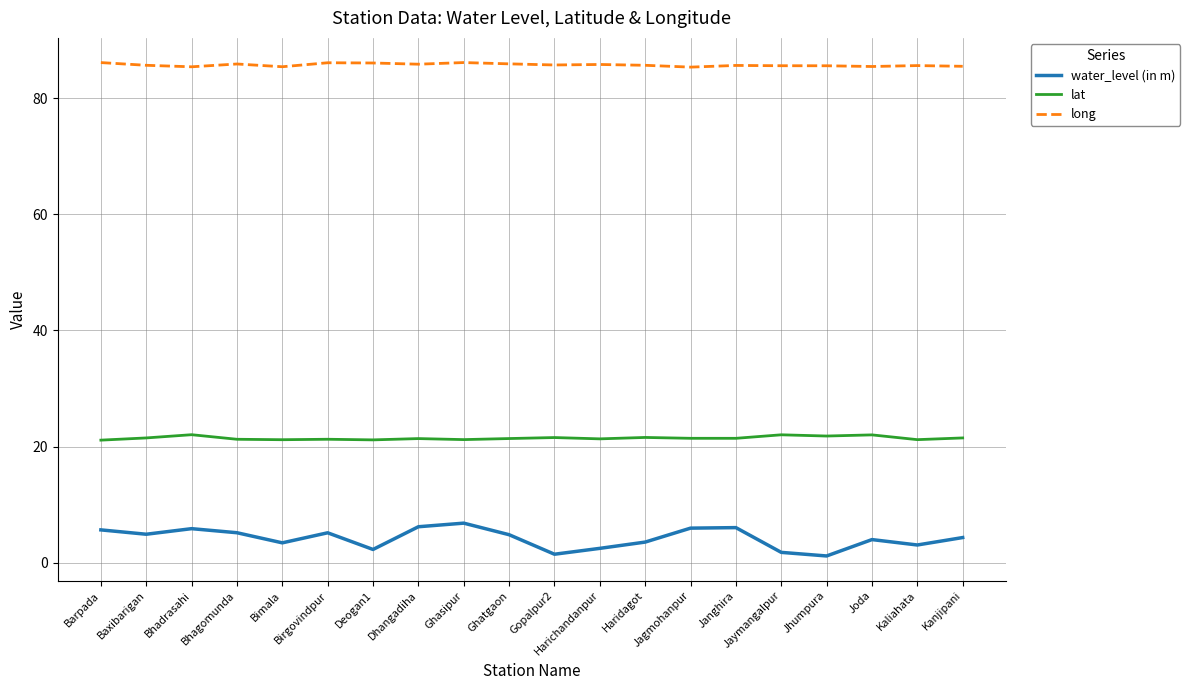

Is the value of water_level (in m) at Janghira greater than the value of long at Baxibarigan?

No